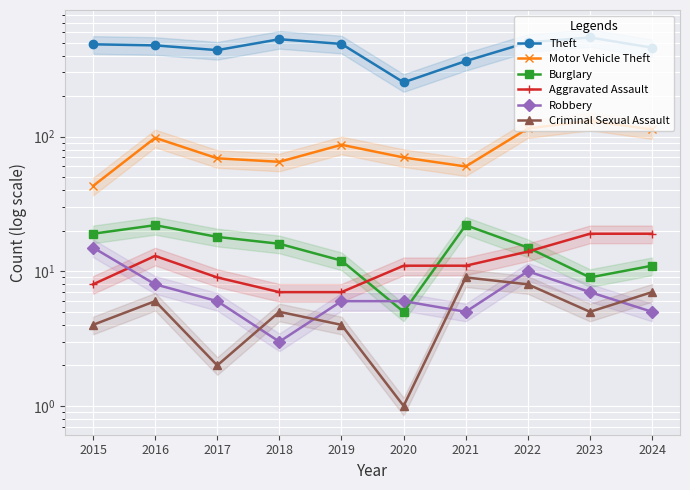

What is the minimum value for Burglary?

5